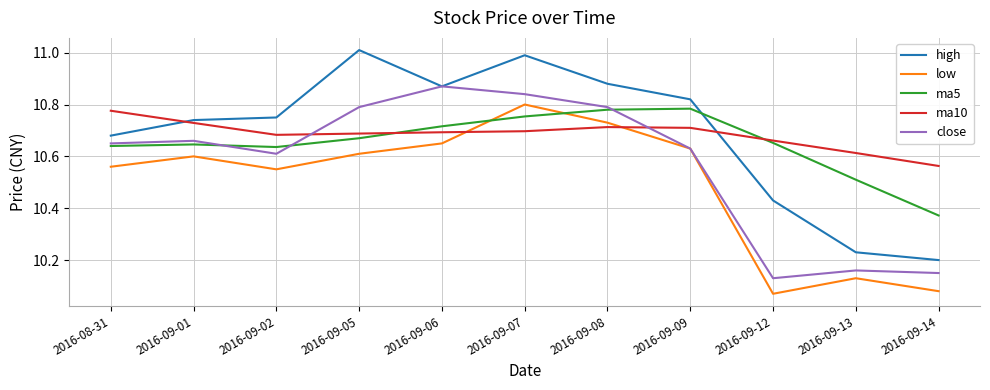

What position from the left is 2016-09-05?

4